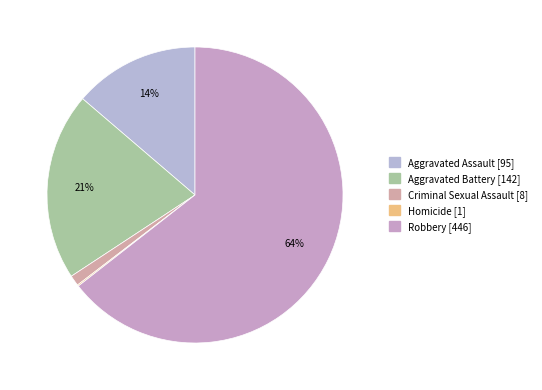

To the nearest percent, what is the average slice percentage?

20%